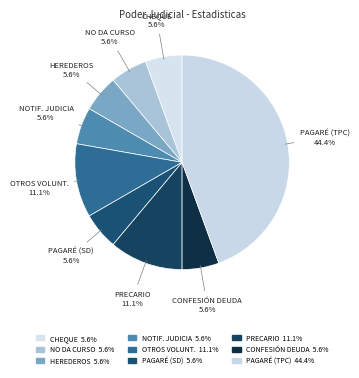

How many segments does this pie chart have?

9